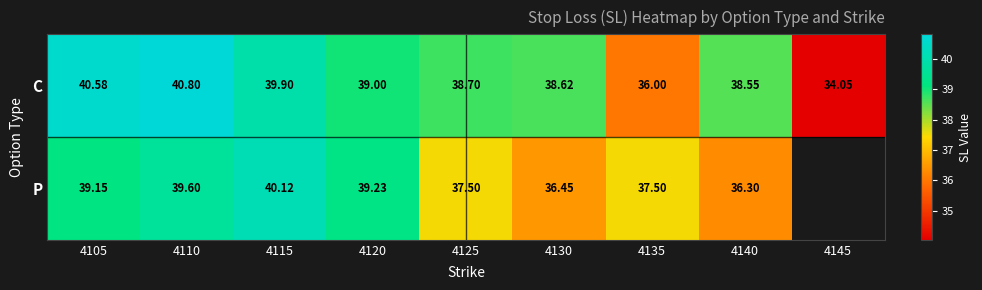

What value does the P series have at 4110?

39.6